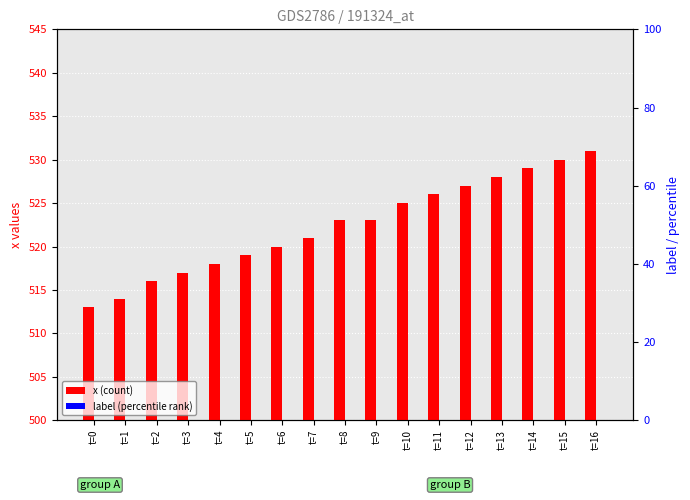

What is the difference between the maximum and minimum values in the x (count) series?

18